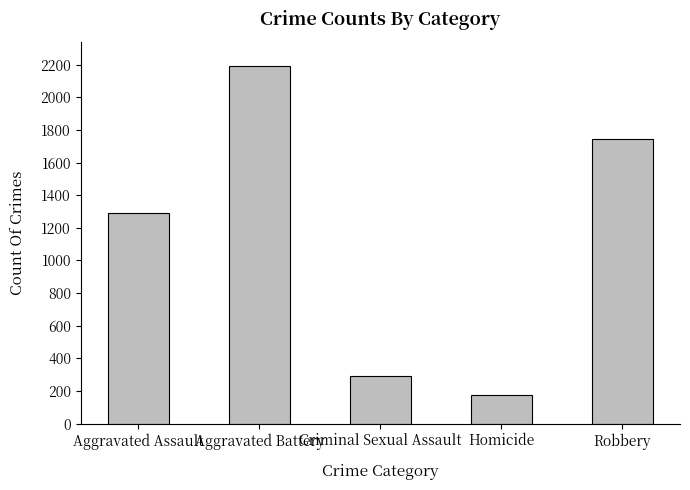

Which has a higher value, Robbery or Aggravated Assault?

Robbery